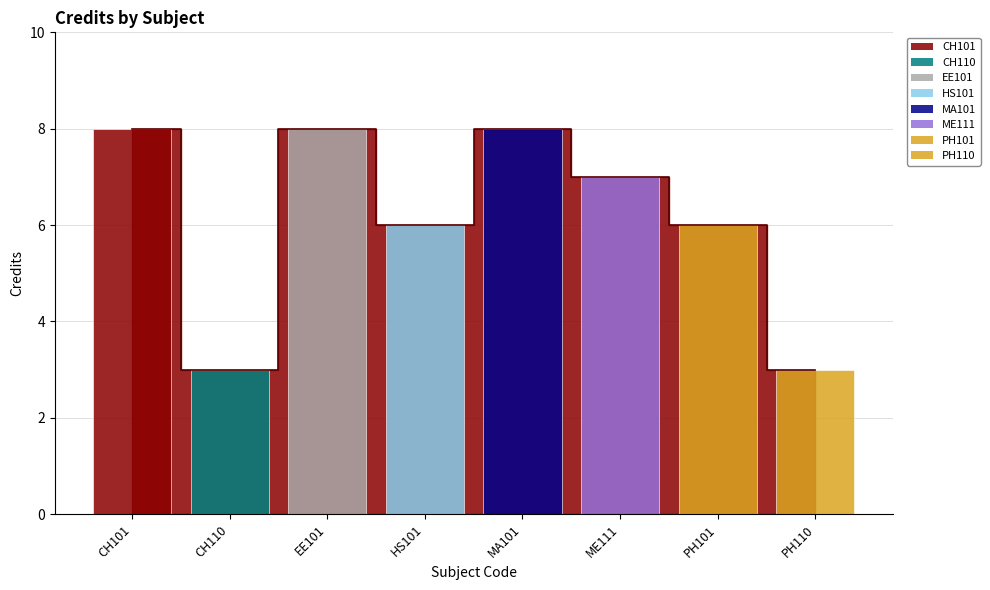

At which category does the chart reach its peak across all series?

CH101